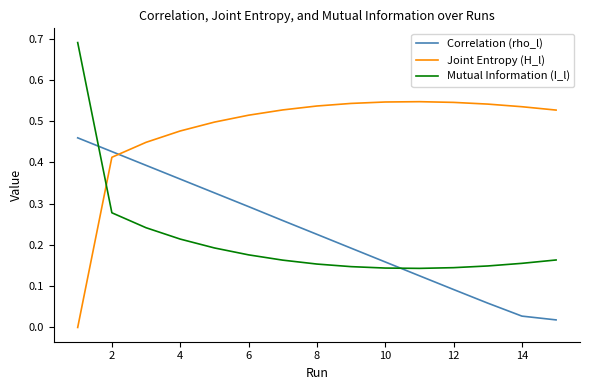

Rank the series by their maximum value, from highest to lowest.

Mutual Information (I_l), Joint Entropy (H_l), Correlation (rho_l)